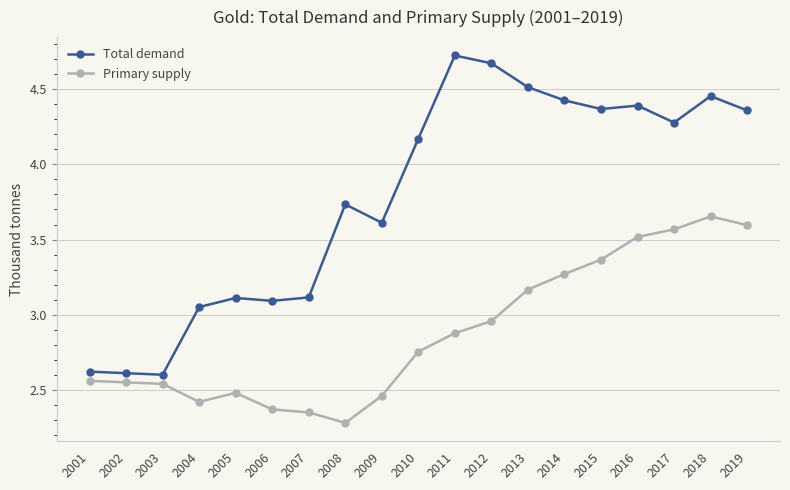

True or false: Total demand and Primary supply intersect in this chart.

False